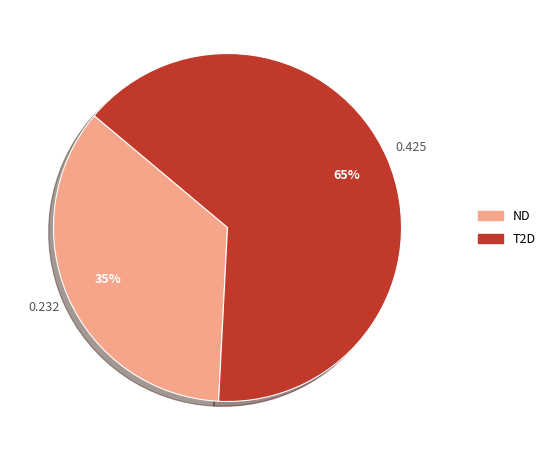

Count the number of slices in the pie.

2